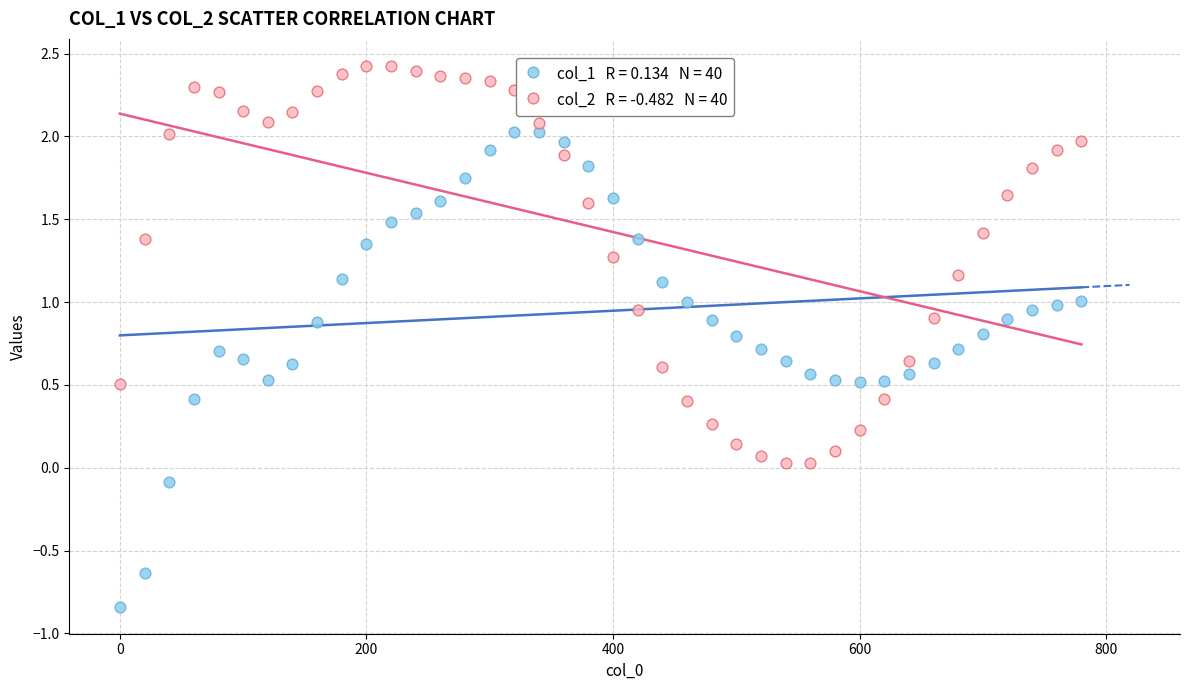

Across all data points, what is the range of Y values (max minus min)?

3.3